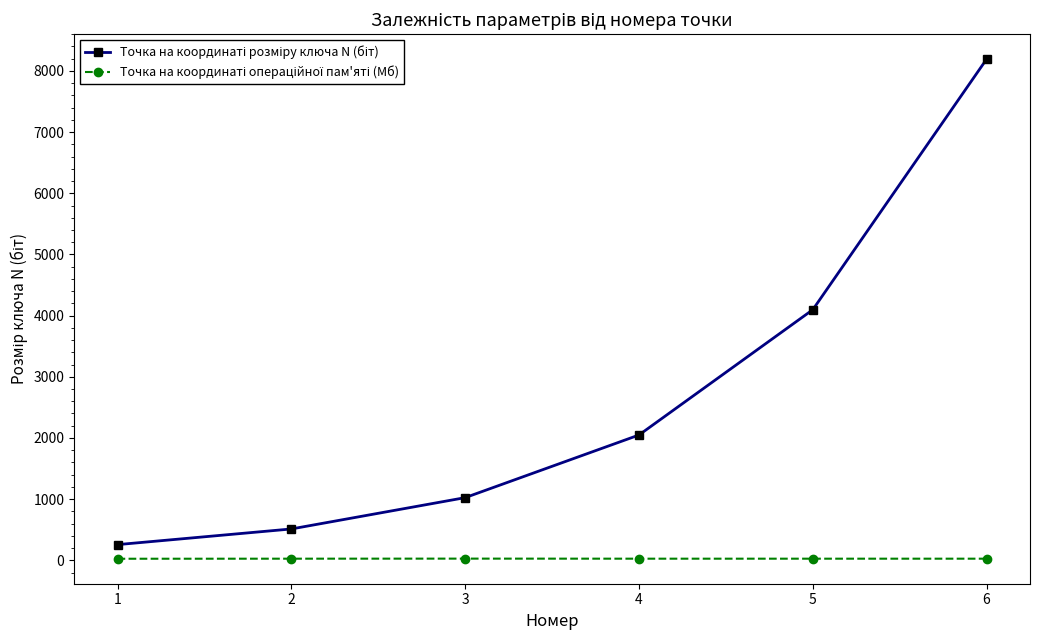

At which category is the sum across all series the highest?

6